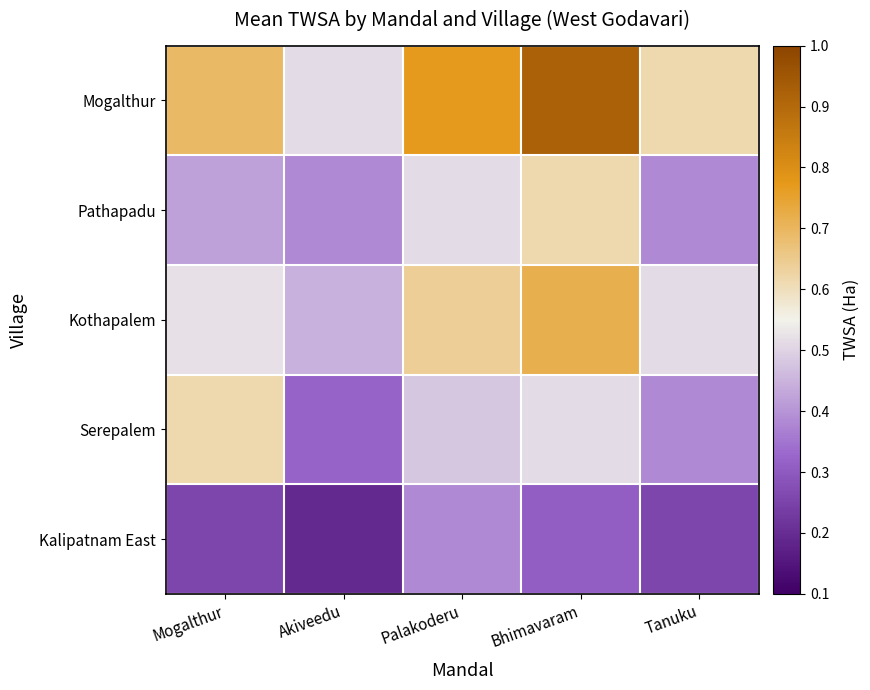

What is the total value across all series at Bhimavaram?

3.1